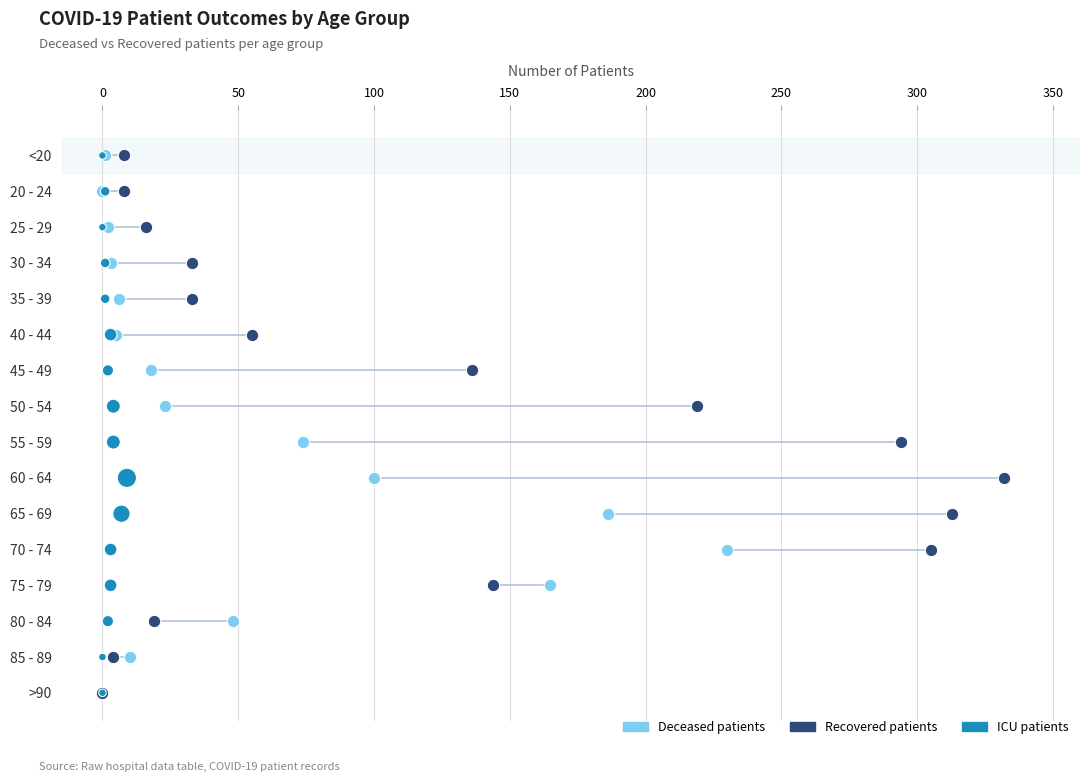

What are all the series names shown in the legend?

Deceased patients, Recovered patients, ICU patients